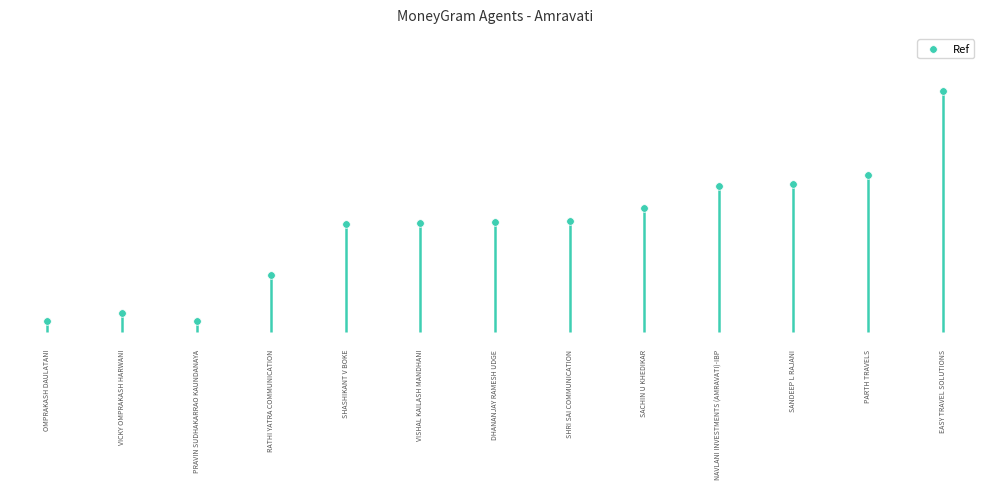

What is the change in value from PRAVIN SUDHAKARRAO KAUNDANAYA to SANDEEP L RAJANI?

+1197401